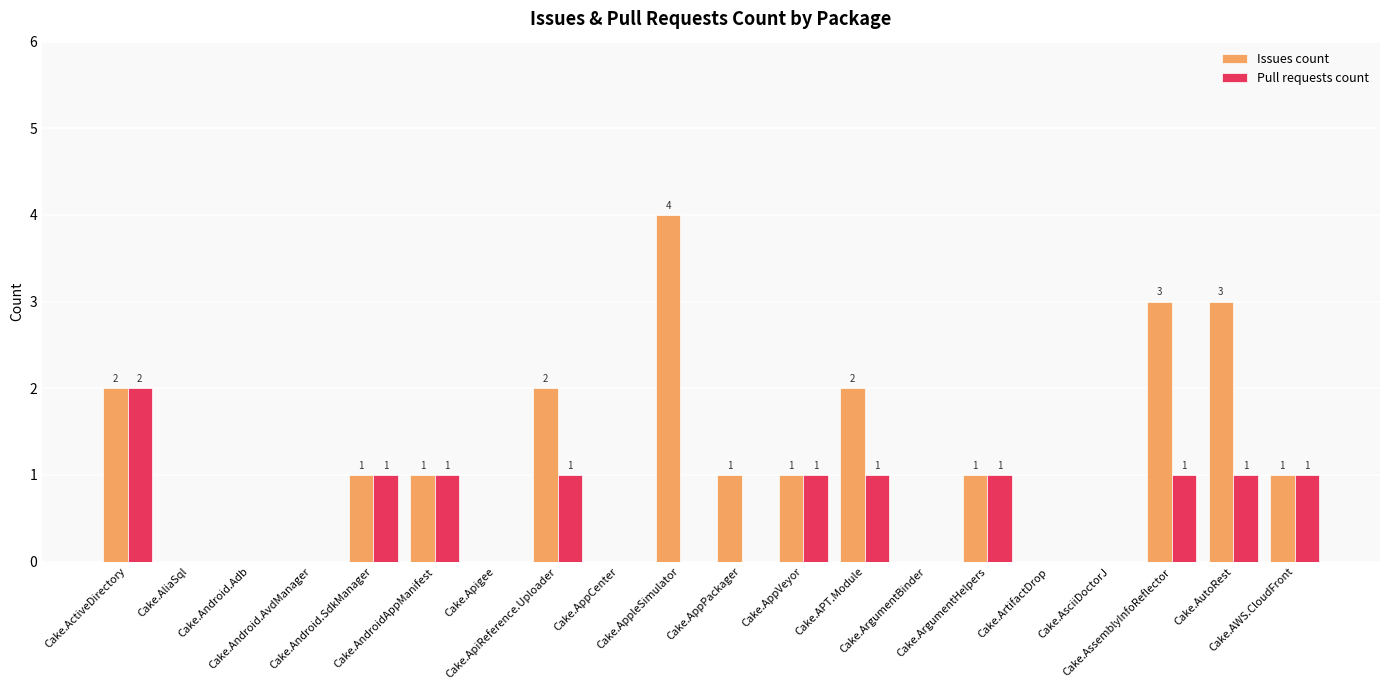

Is it true that Pull requests count equals 0 at Cake.ArtifactDrop?

True